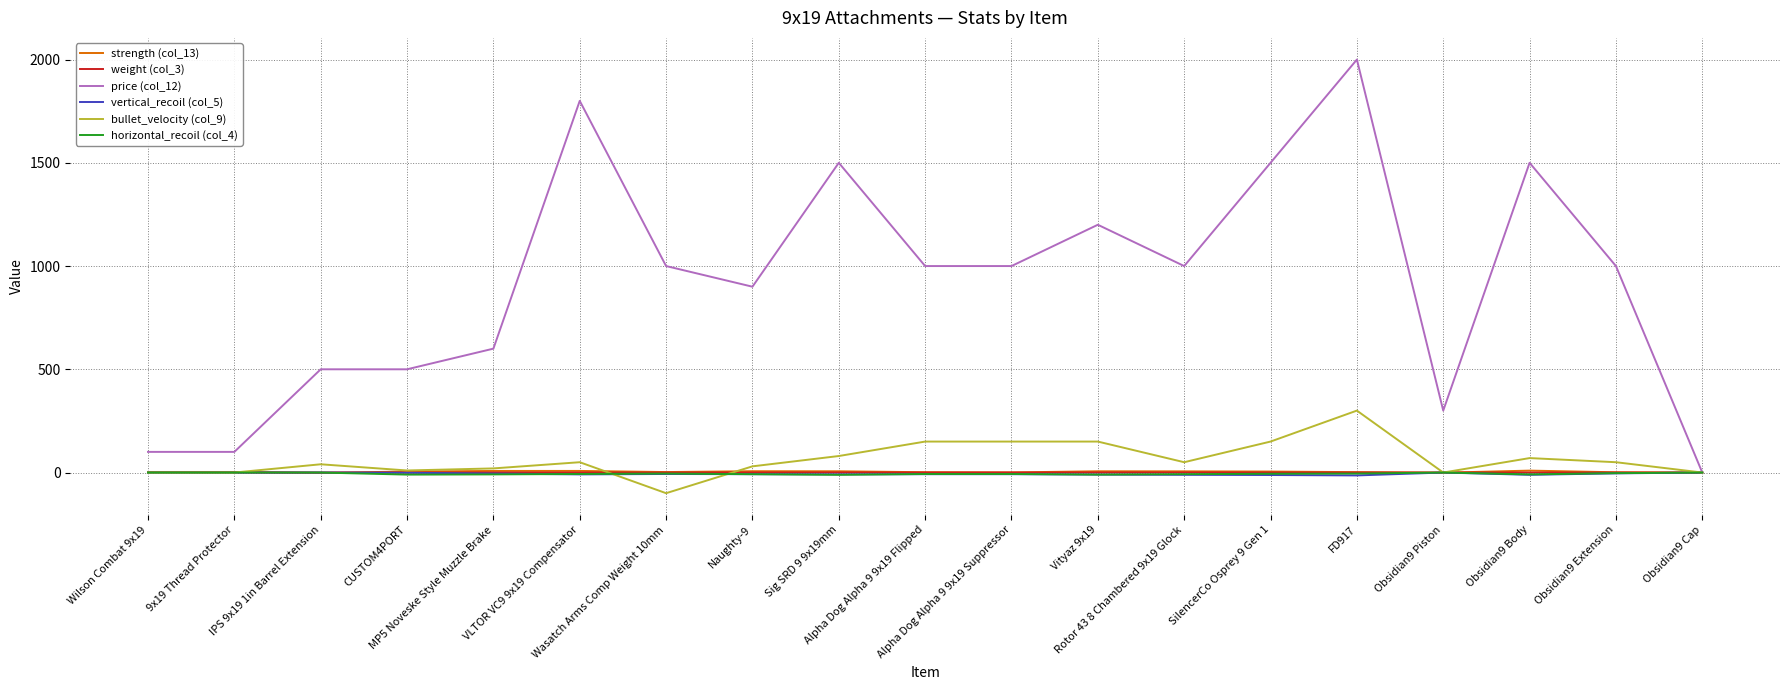

Where does the price (col_12) series first go above 1000?

VLTOR VC9 9x19 Compensator